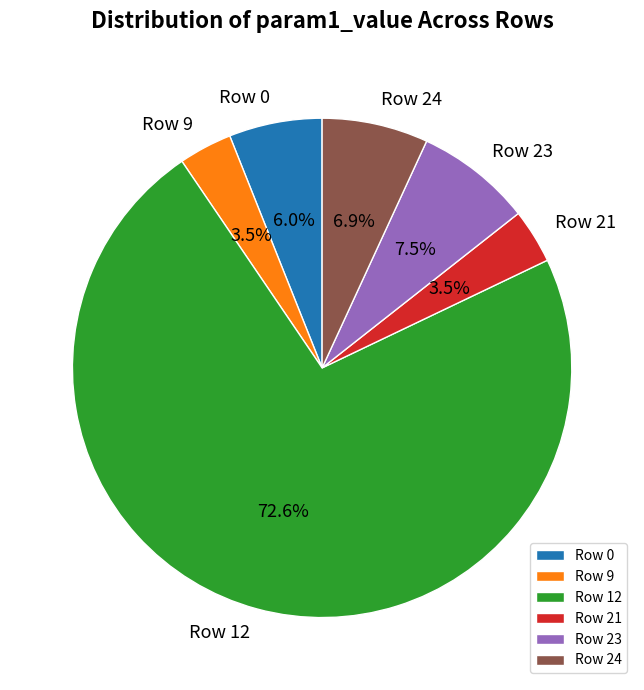

What portion of the pie excludes Row 21?

96.5%